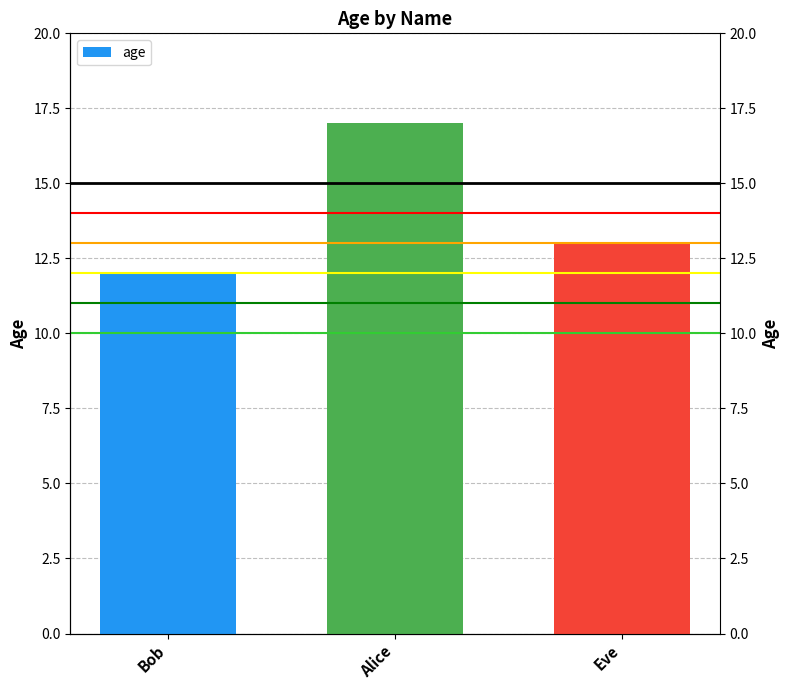

True or false: the data shows 13 at Eve.

True